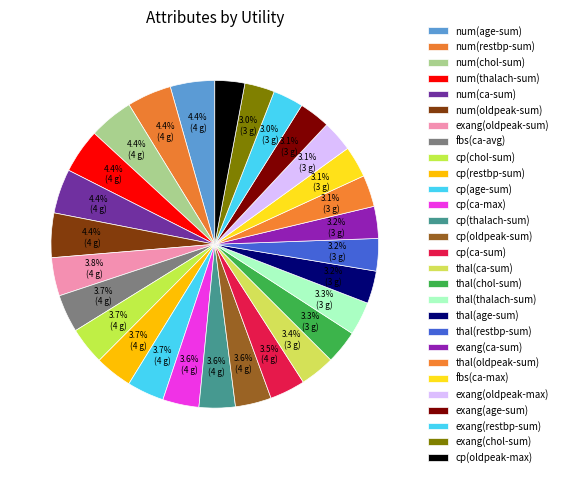

Count the number of slices in the pie.

28